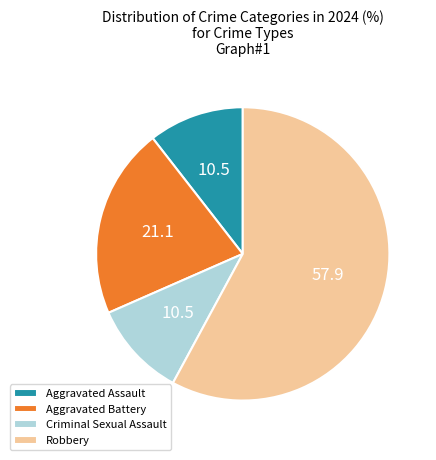

Combined, do Aggravated Battery and Robbery account for over 50%?

Yes